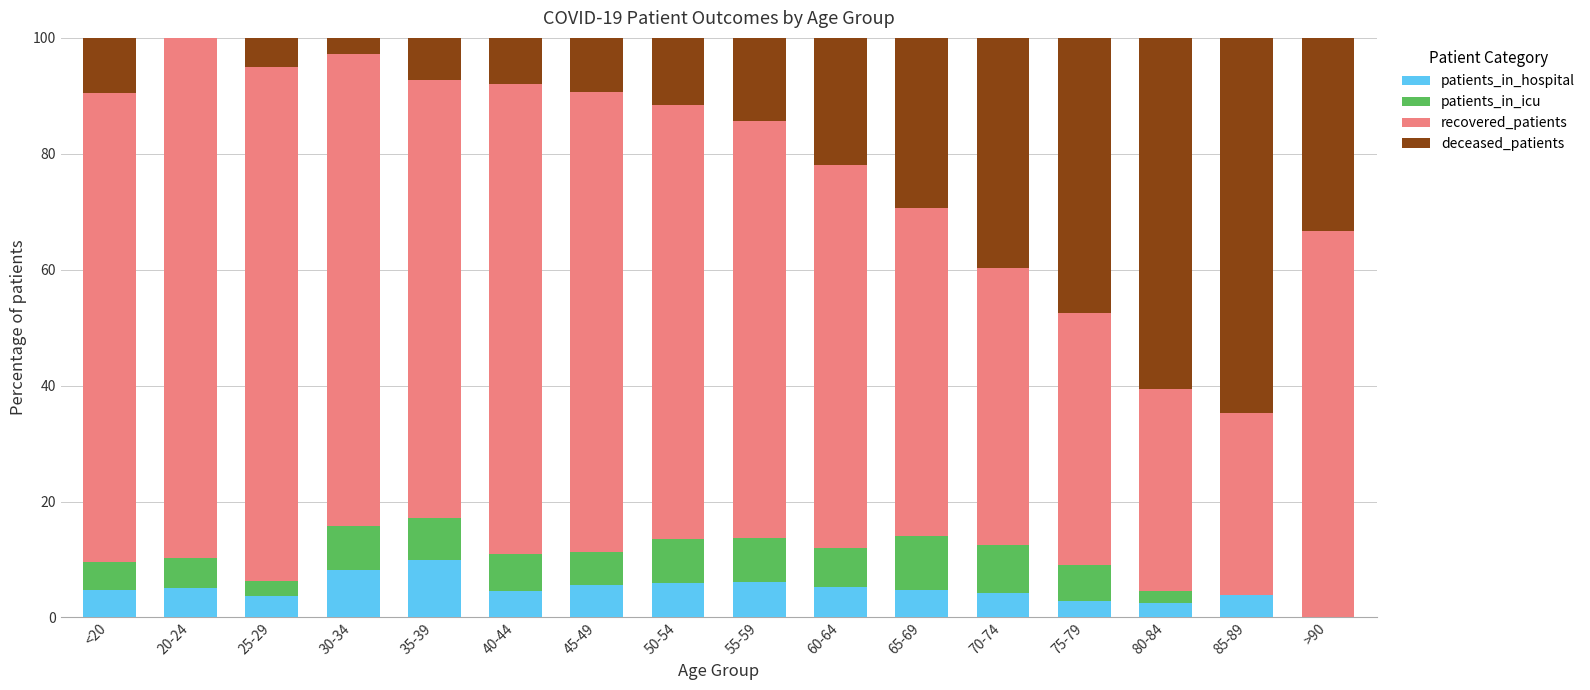

What is the total value across all series at >90?

100.0